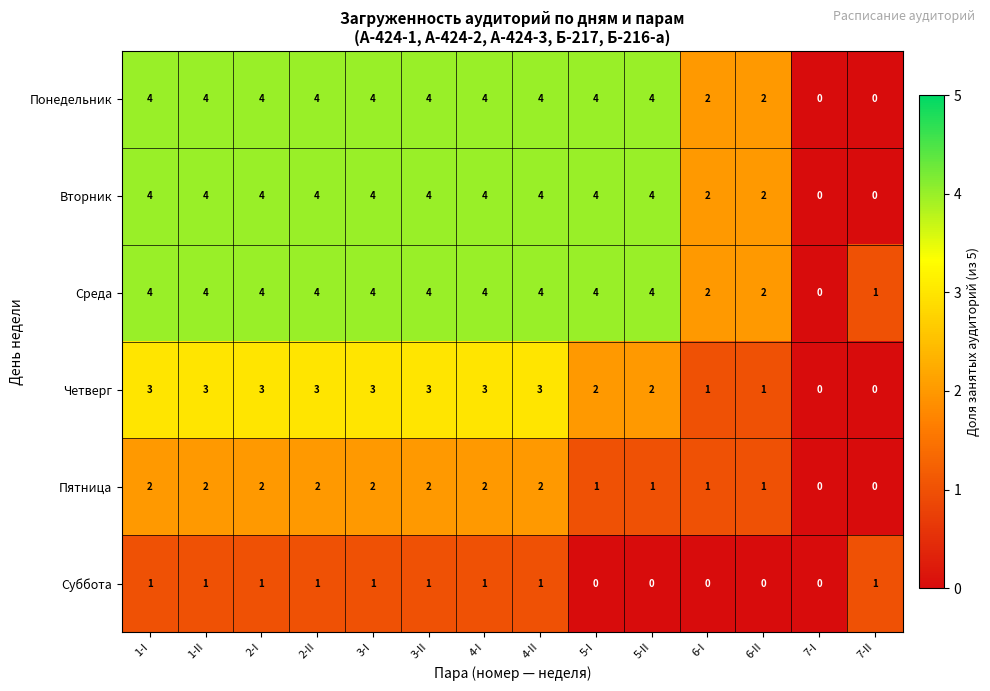

What is the spread (max minus min) of values at 3-I?

3